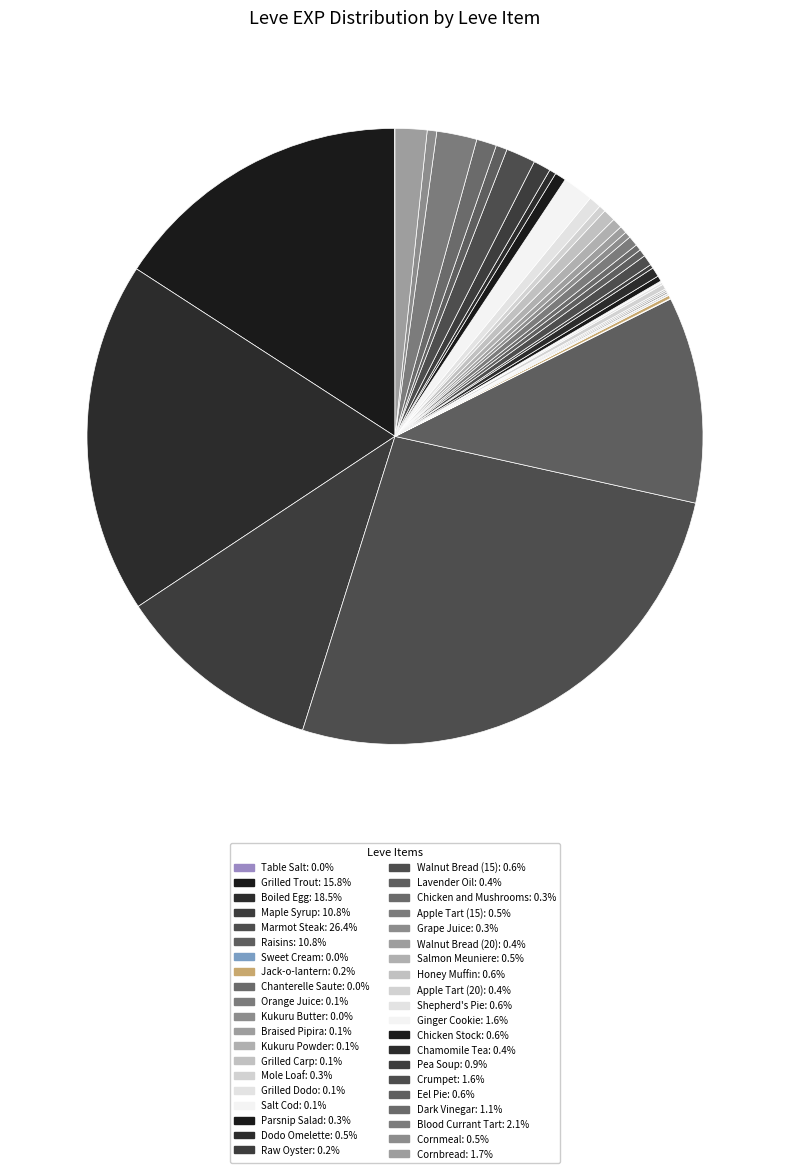

What is the ratio of the value at Parsnip Salad to the value at Orange Juice?

5.0